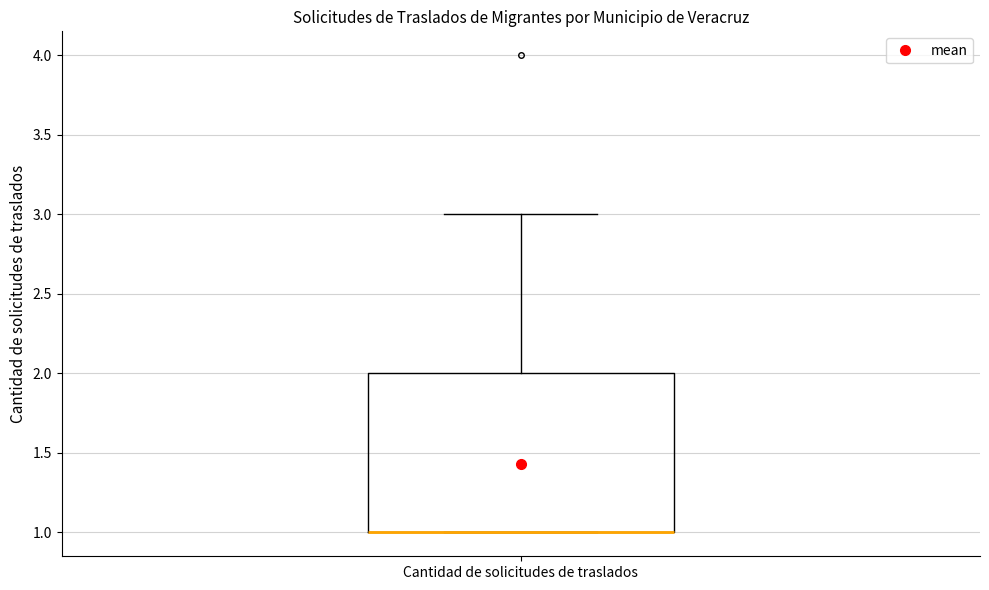

Read this box plot against the y-axis: the position of the median line, the range covered by the box, and the ends of both whiskers. The values are not printed on the chart, so give them approximately, as read against the axis.

median 1 (drawn on the box's lower edge), box 1 to 2, whiskers 1 to 3